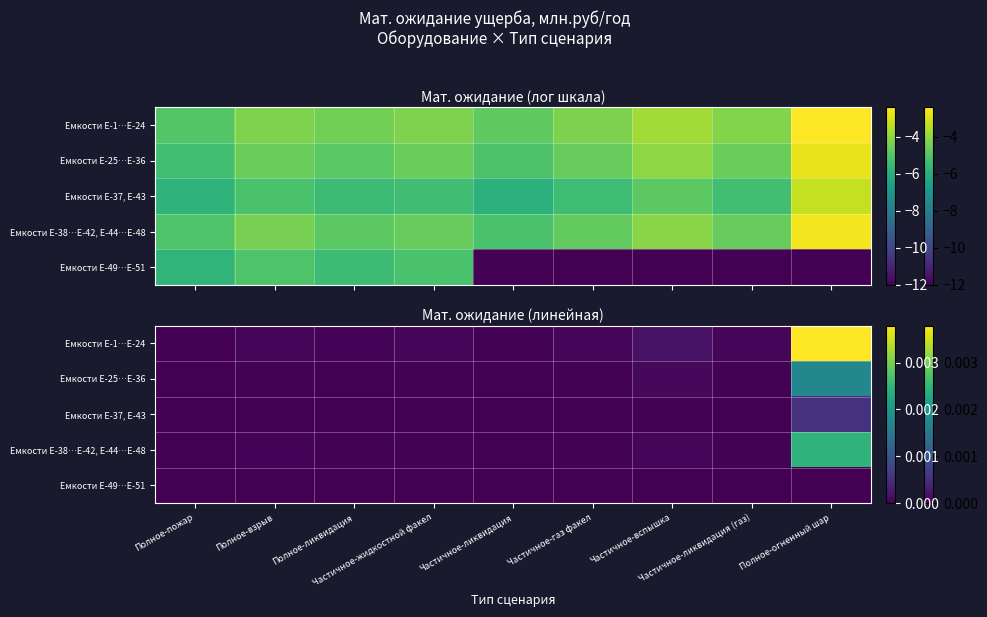

Between Частичное-вспышка and Частичное-газ факел, which is larger?

Частичное-вспышка